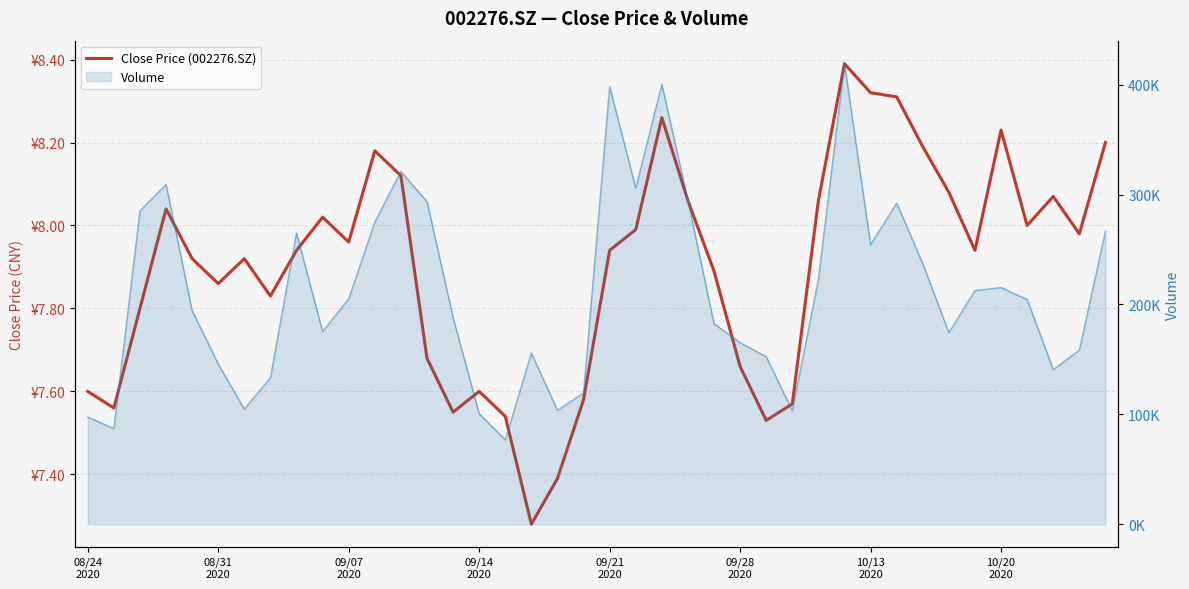

How many lines are shown in the chart?

1